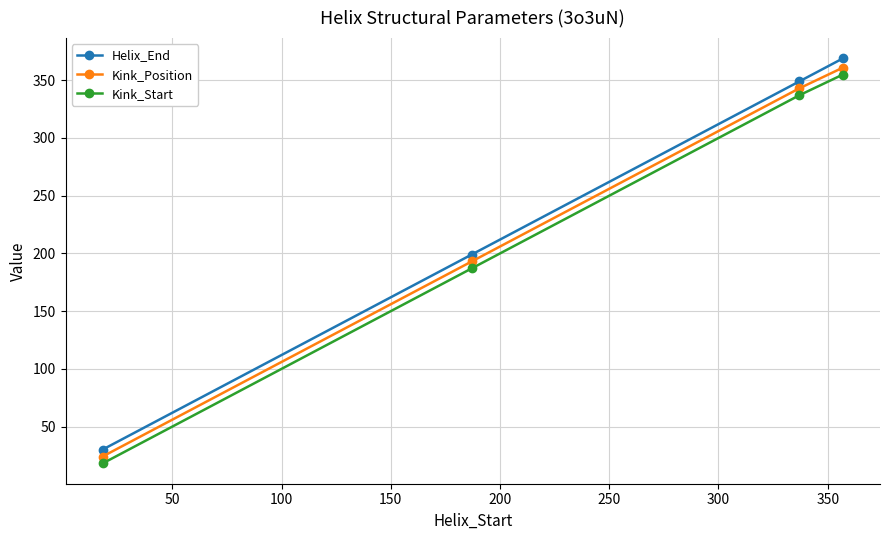

How many values in the Kink_Position series are below 343?

2